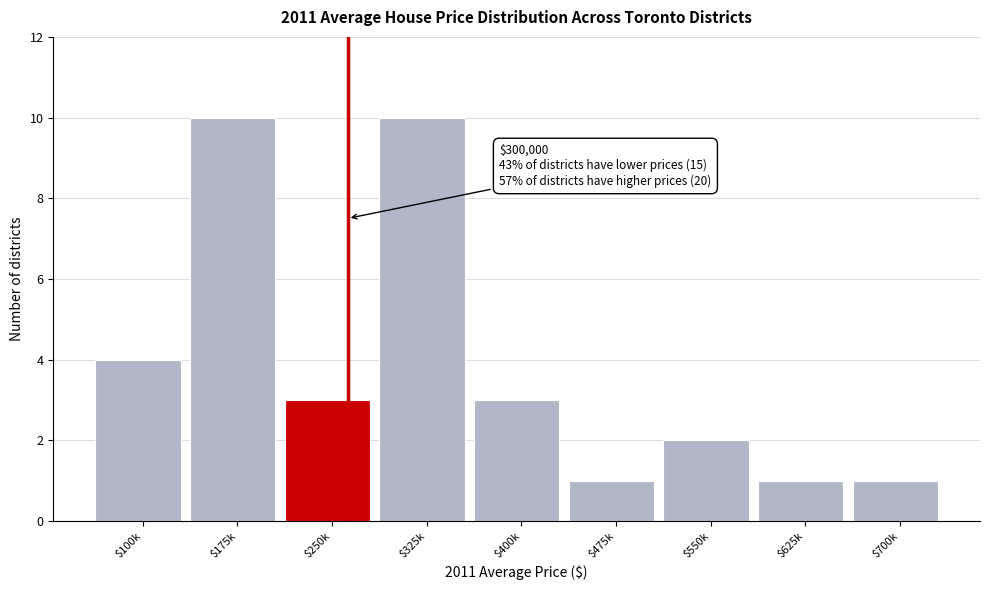

Reading left to right, what are all the values shown in this chart?

4	10	3	10	3	1	2	1	1